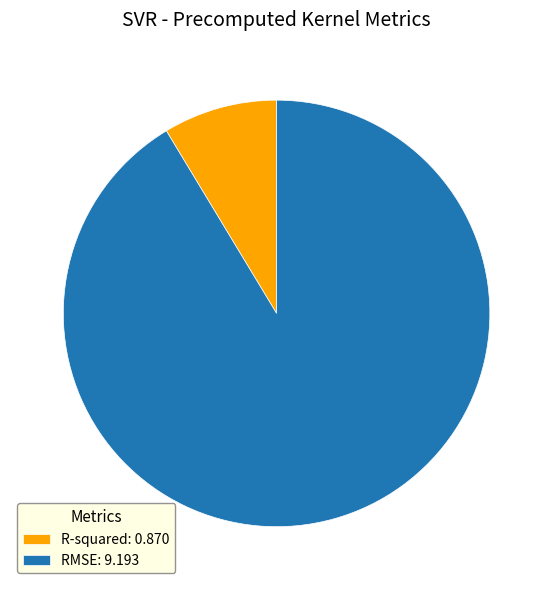

Which has a higher value, RMSE: 9.193 or R-squared: 0.870?

RMSE: 9.193